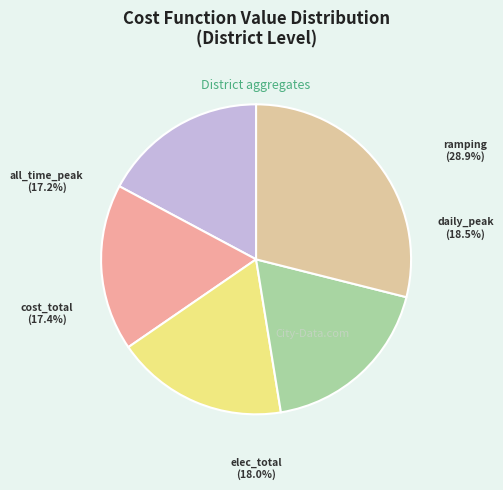

The District (electricity_consumption) slice represents 4% of the pie. True or false?

False